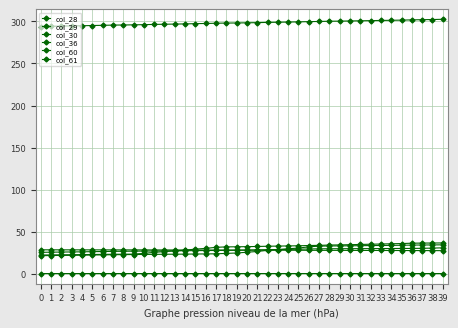

What is the difference between the second highest and minimum values in the col_61 series?

8.3